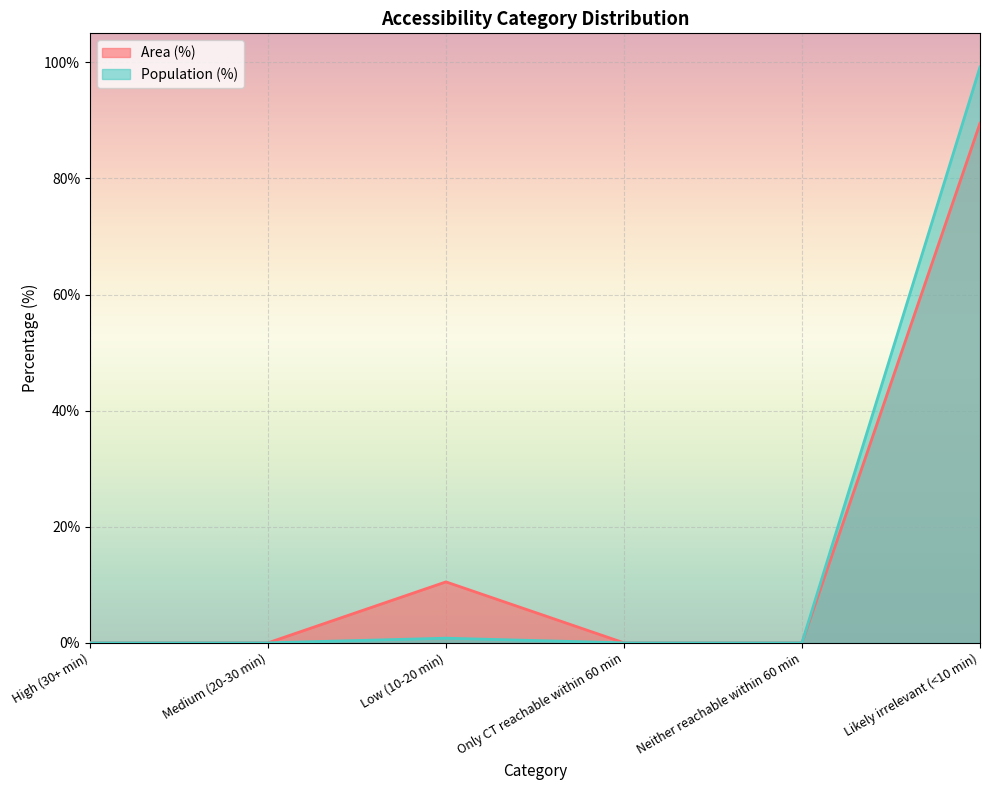

At which label is Population (%) closest to 49?

Low (10-20 min)